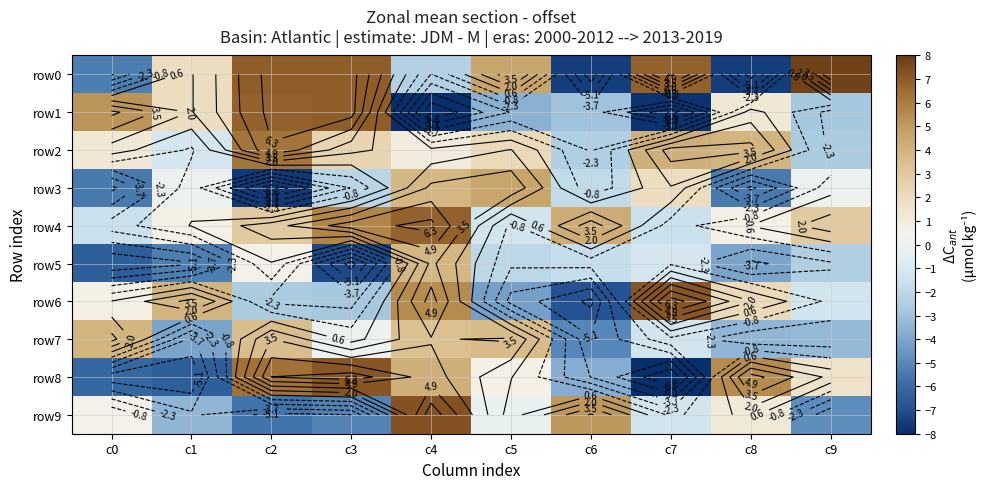

Which label corresponds to the largest value in the chart?

c9